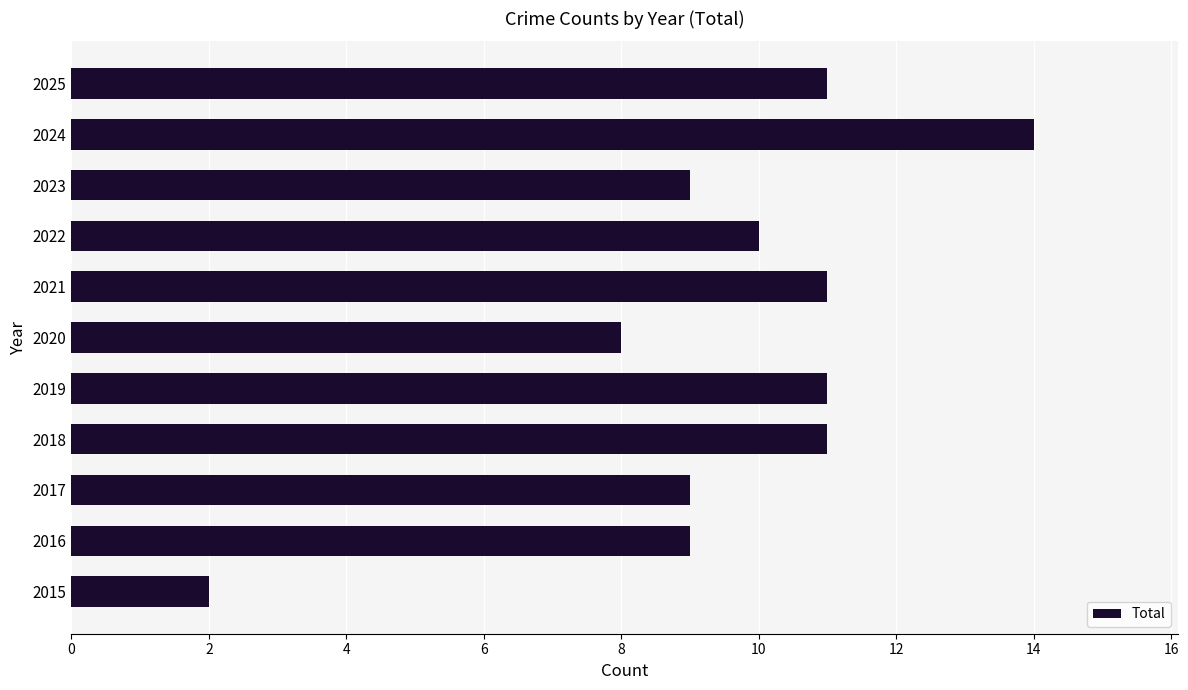

Does the chart contain stacked bars?

No